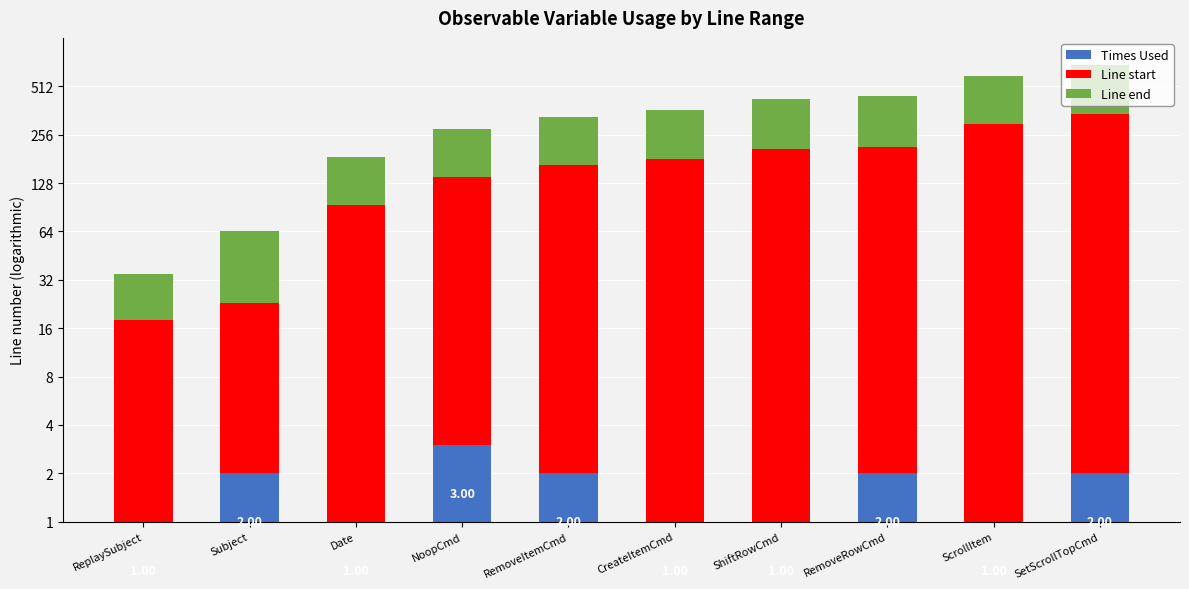

Which category has the lowest value in the Line end series?

ReplaySubject